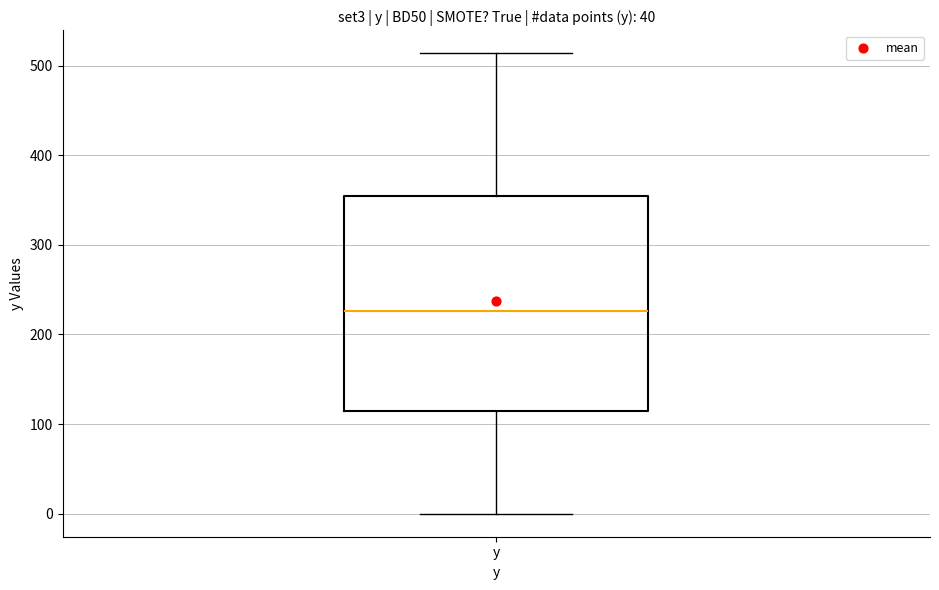

Read this box plot against the y-axis: the position of the median line, the range covered by the box, and the ends of both whiskers. The values are not printed on the chart, so give them approximately, as read against the axis.

median 230, box 110 to 350, whiskers 0 to 510